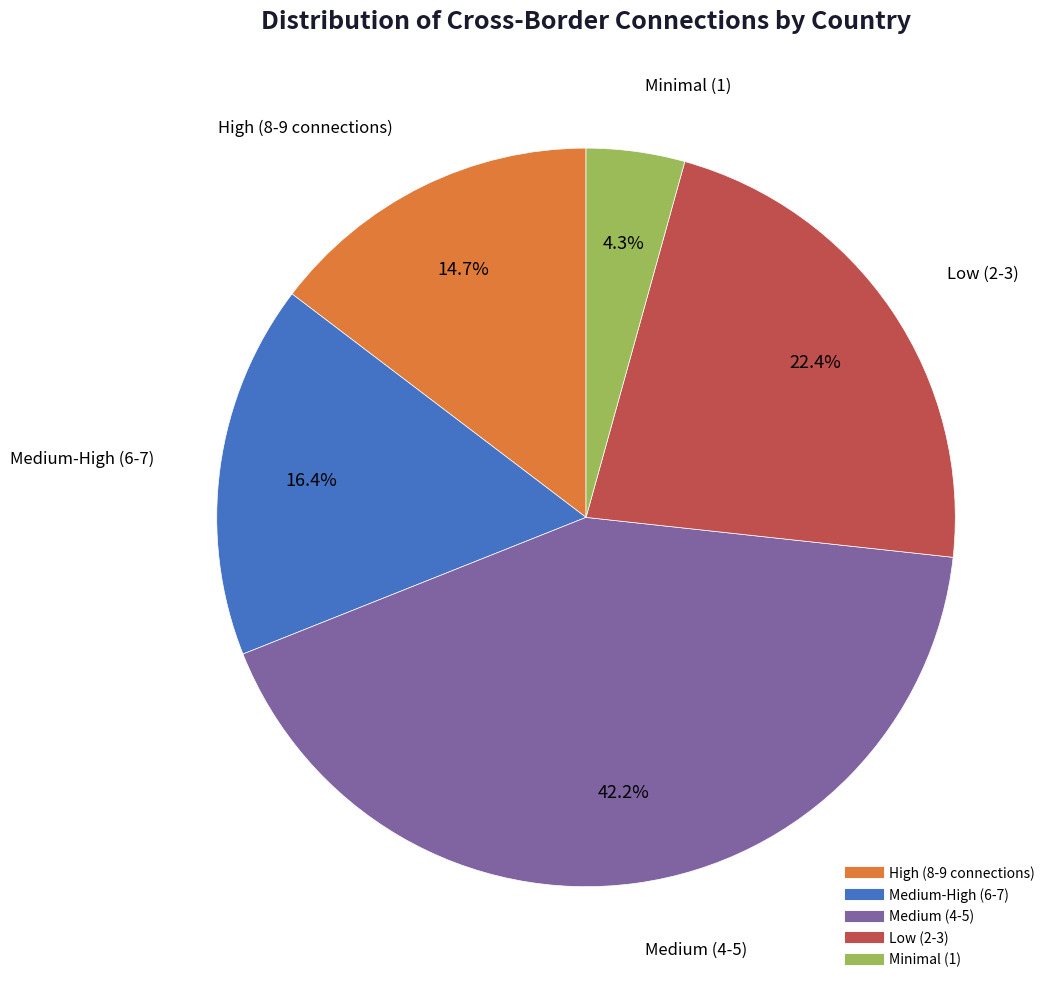

To the nearest percent, what is the difference between the largest and smallest slice percentages?

38%